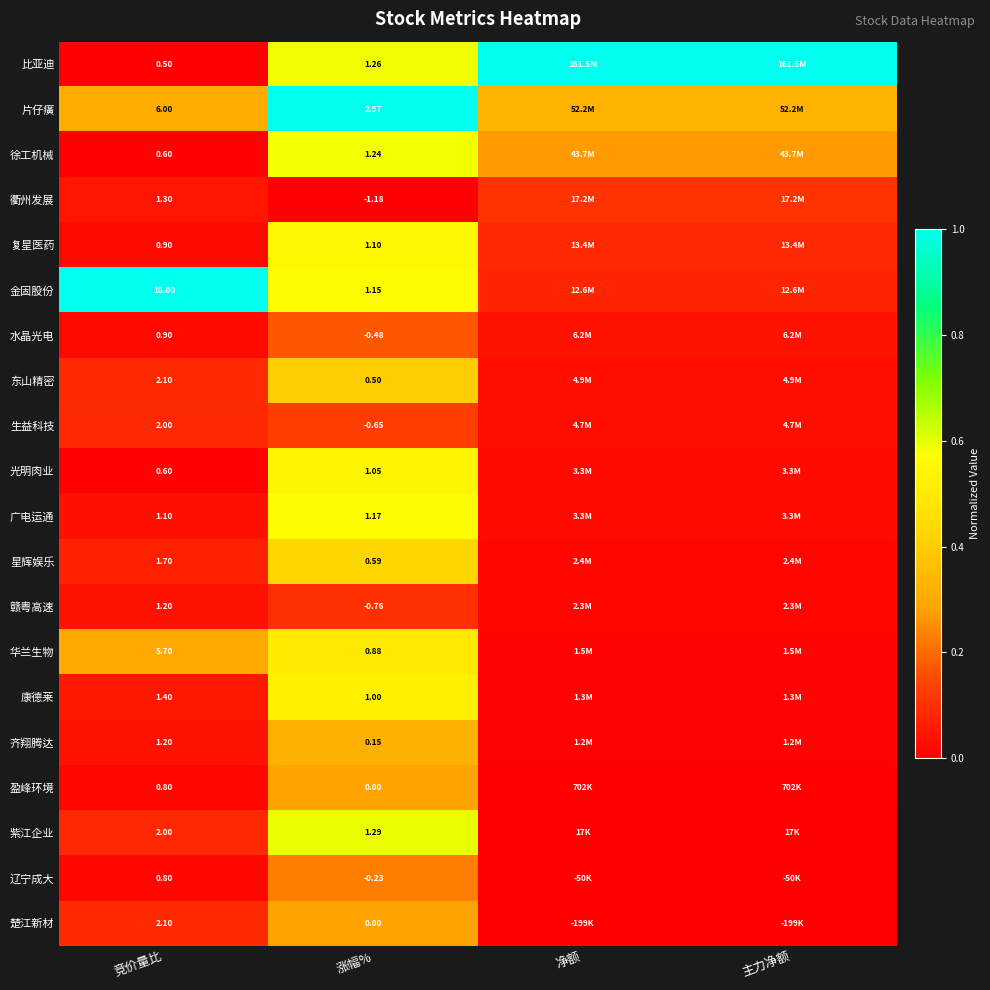

Is the value of 广电运通 at 涨幅% greater than the value of 徐工机械 at 涨幅%?

No